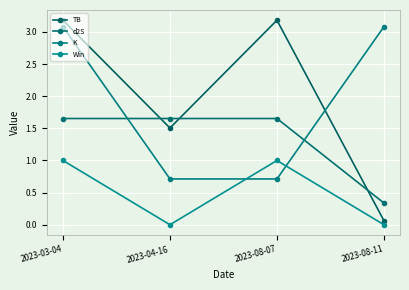

True or false: d2S has a value of 0.5 at 2023-04-16.

False